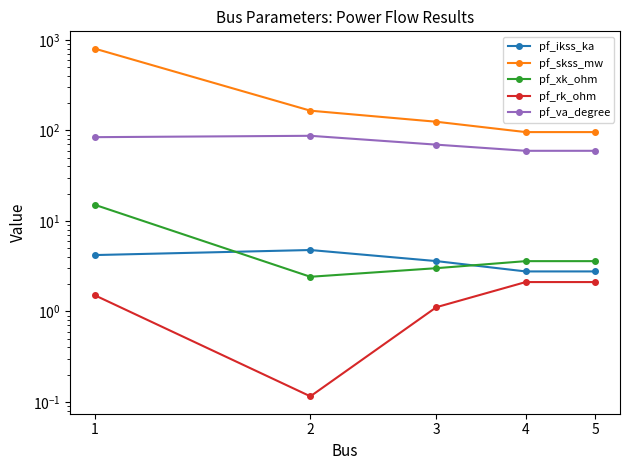

Between 2 and 5, which series saw the biggest shift?

pf_skss_mw